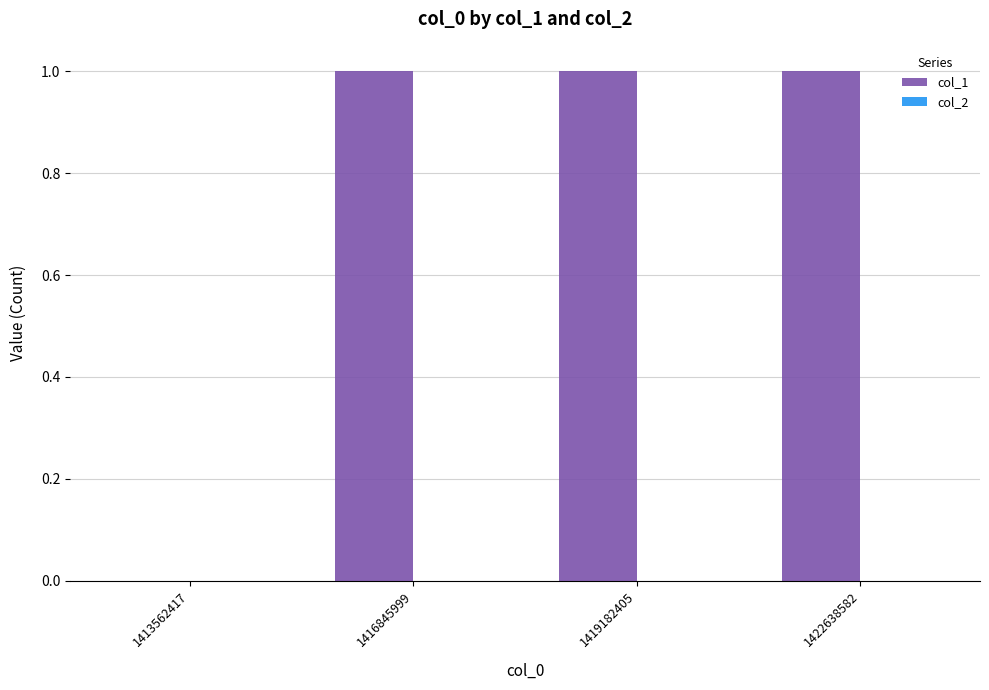

What is the sum of all values?

3